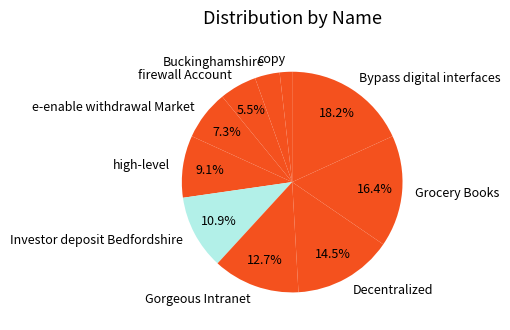

Rank the categories by value from lowest to highest.

copy, Buckinghamshire, firewall Account, e-enable withdrawal Market, high-level, Investor deposit Bedfordshire, Gorgeous Intranet, Decentralized, Grocery Books, Bypass digital interfaces